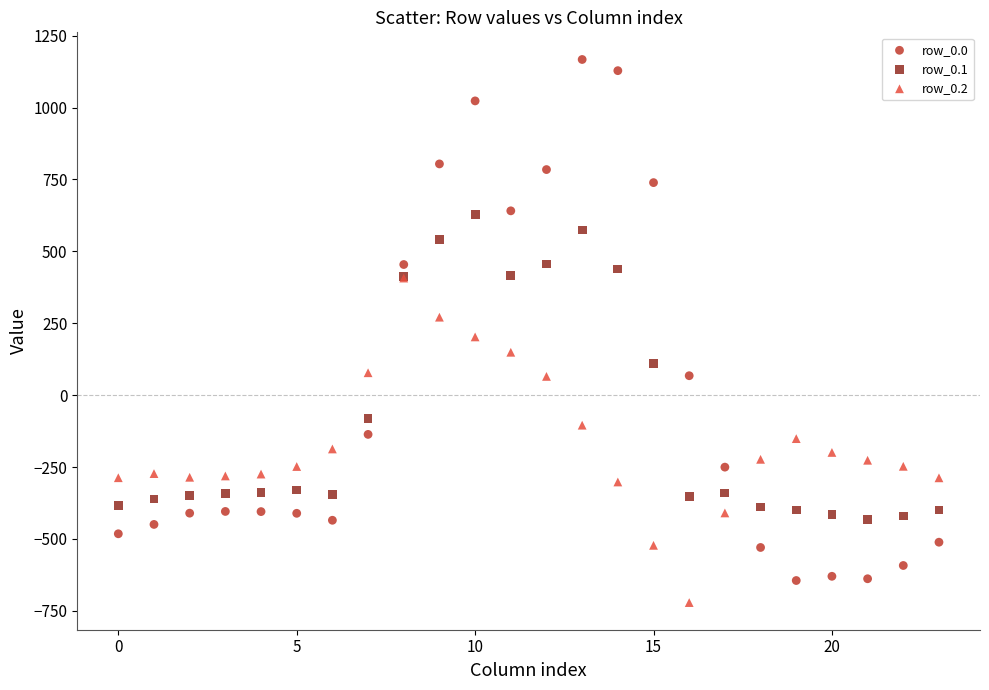

Which series has the widest spread of Y values?

row_0.0